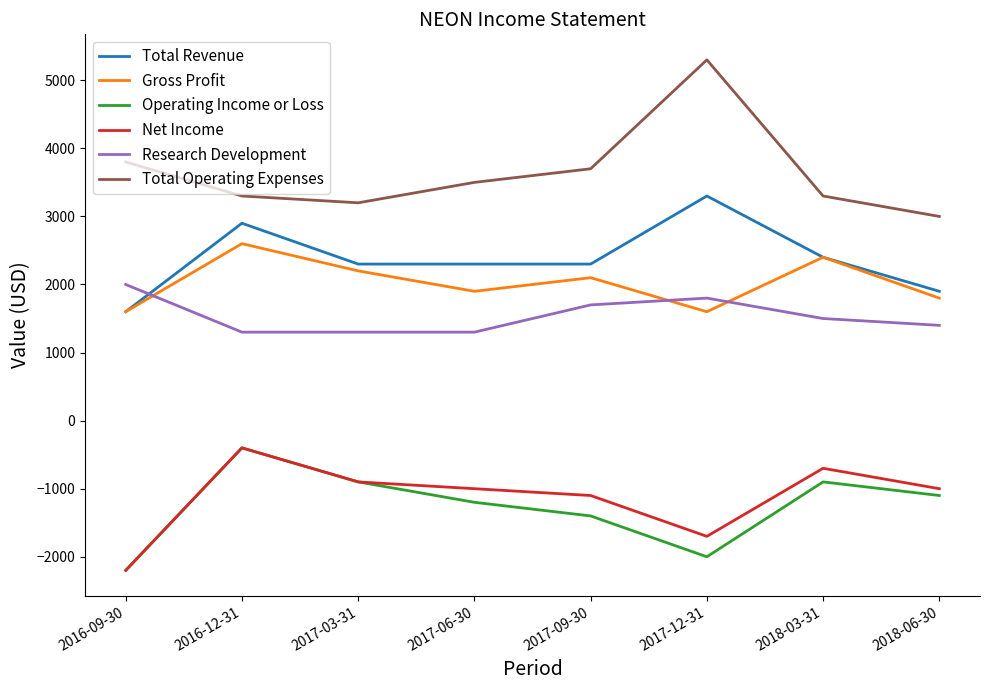

The value of Total Revenue at 2016-12-31 is 2900. True or false?

True